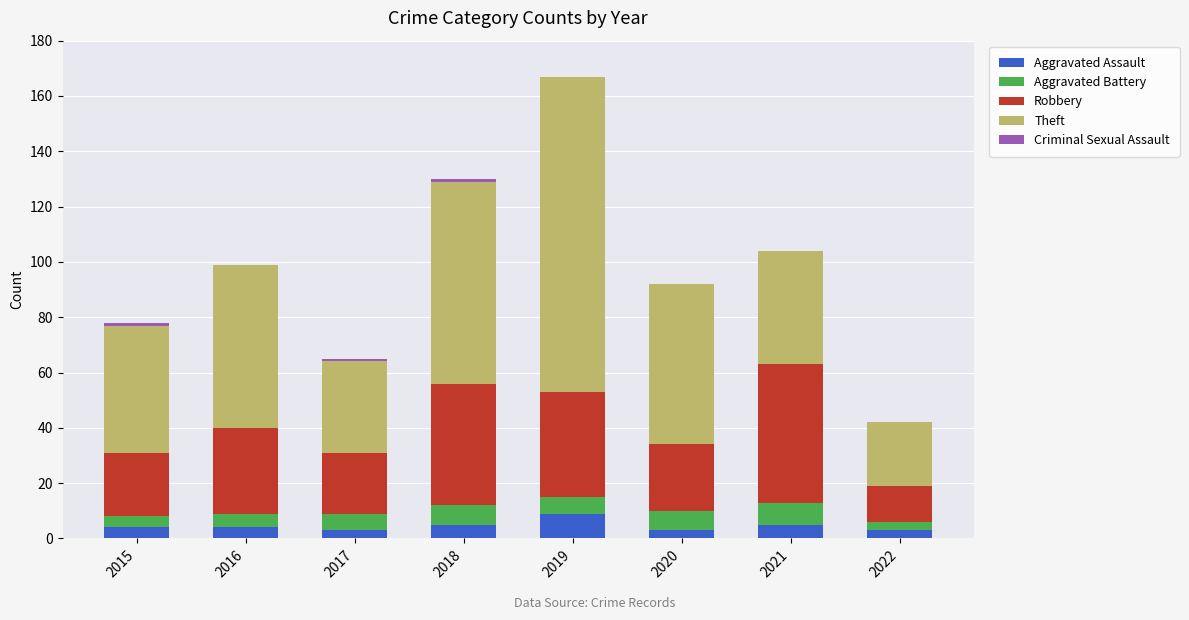

At which label does Aggravated Assault reach its peak?

2019